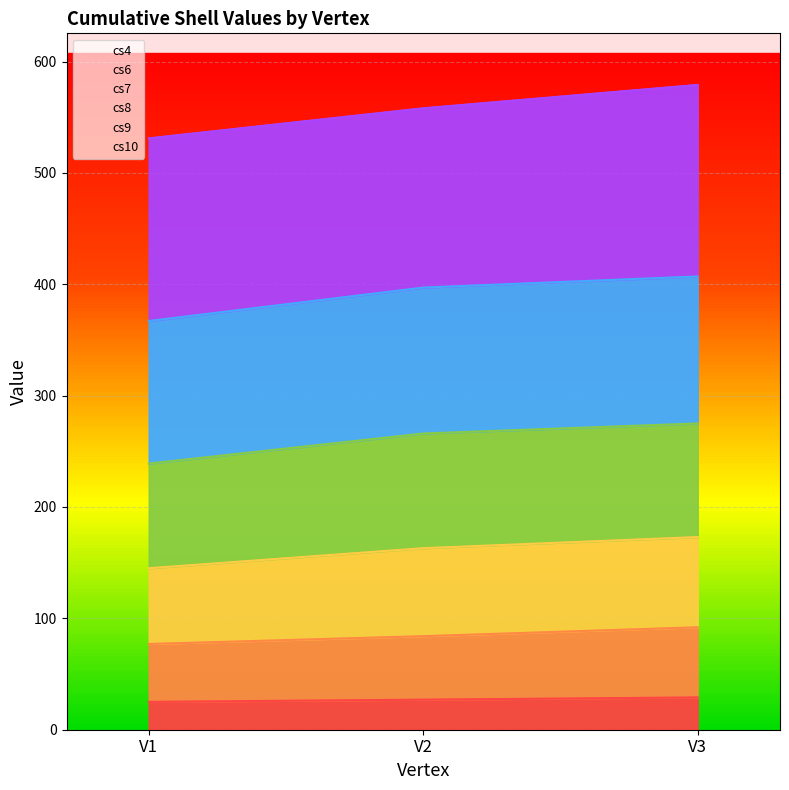

At how many categories does at least one series exceed 358?

3